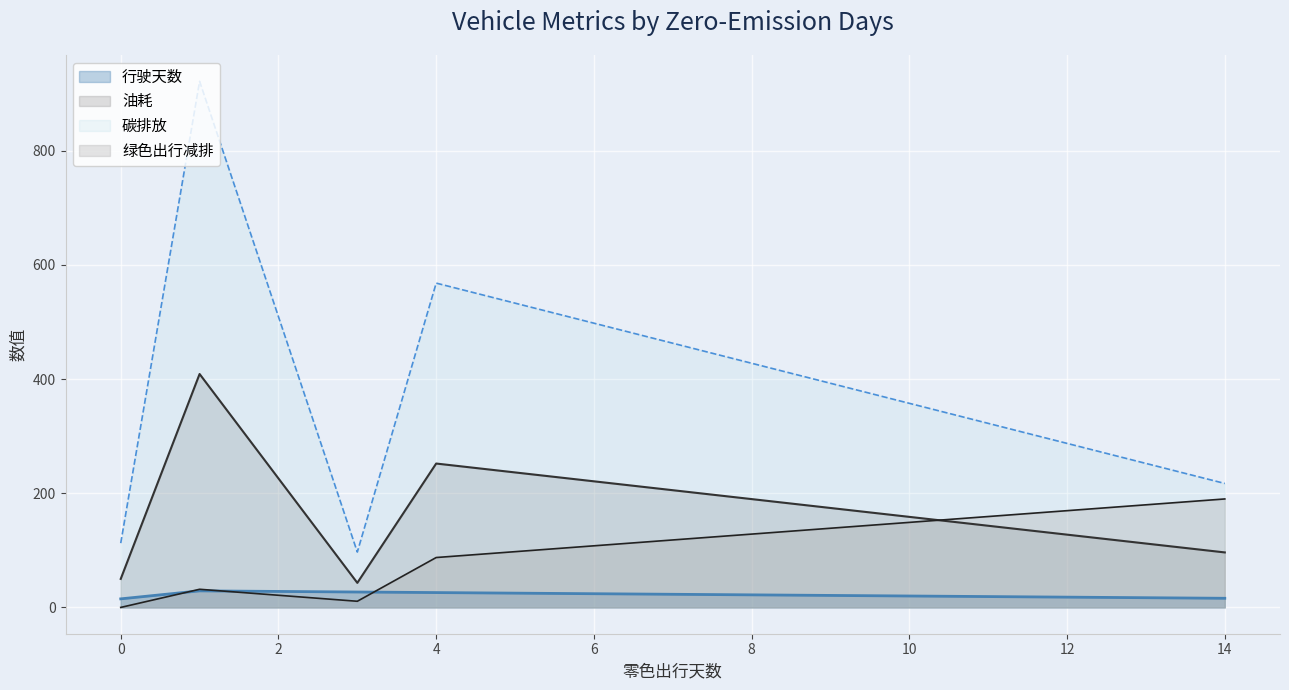

The value of 碳排放 at 0 is 112.6. True or false?

True